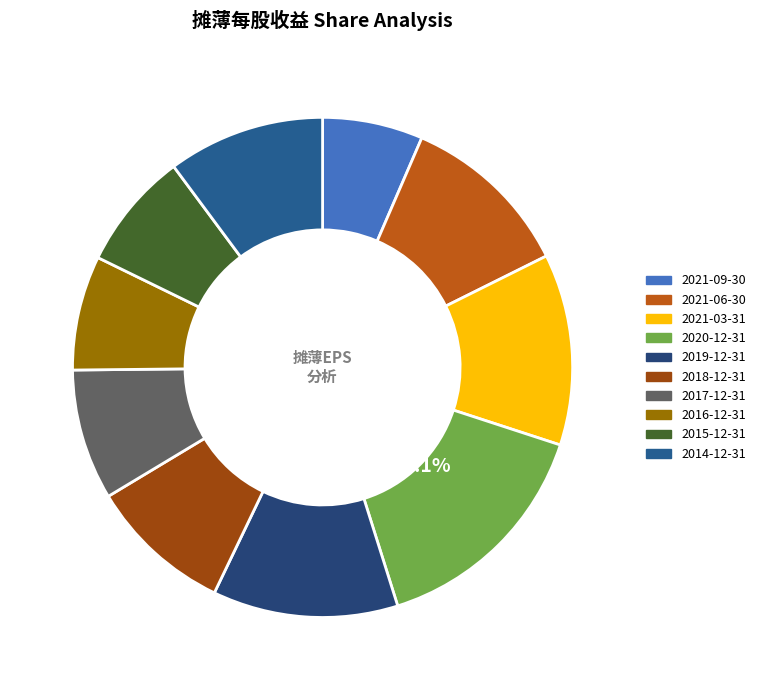

What is the smallest slice in the pie chart?

2021-09-30